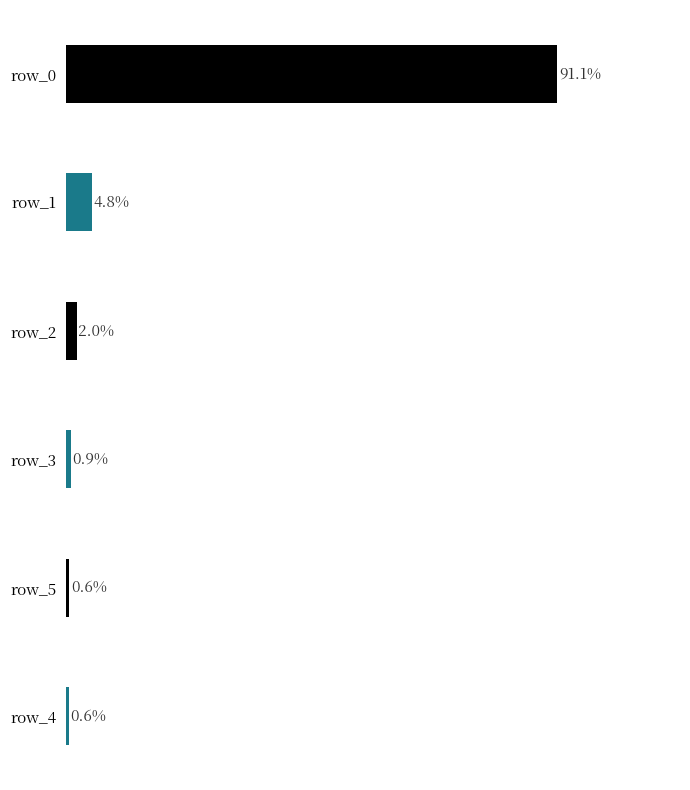

Does the chart contain any negative values?

No